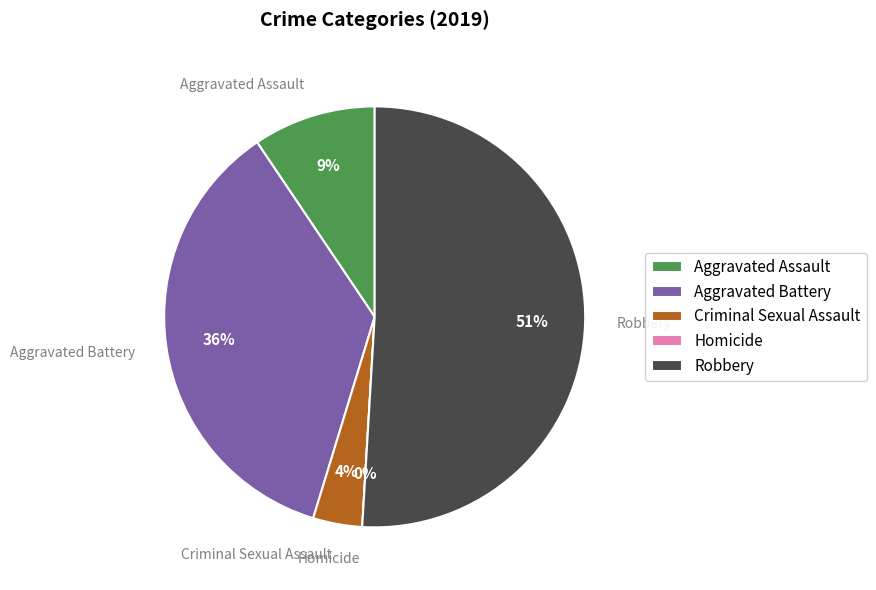

Which has a higher value, Aggravated Battery or Robbery?

Robbery